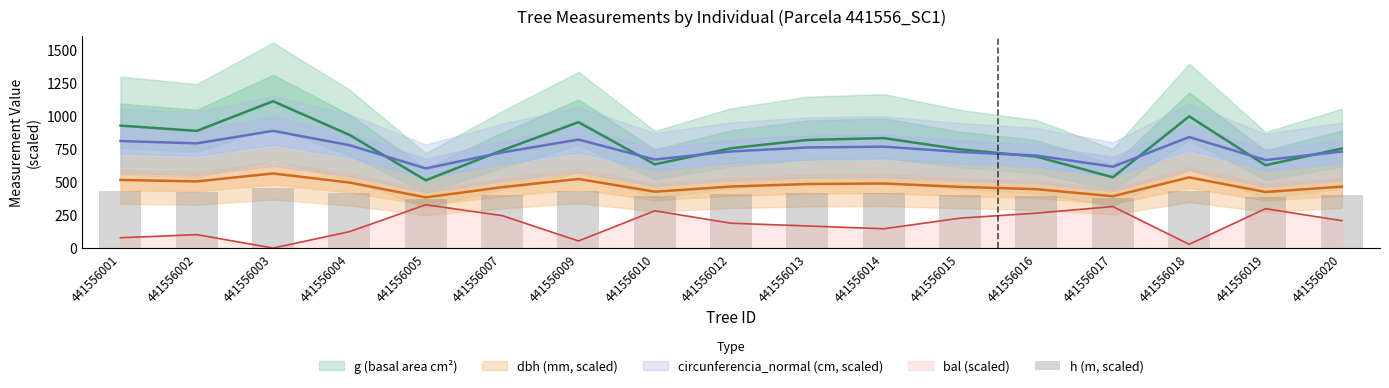

True or false: the data shows 218.7 at 441556013.

False